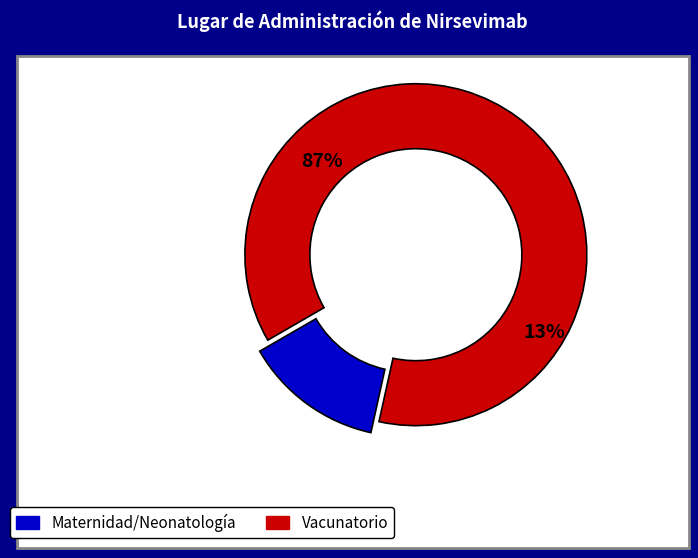

How many segments does this pie chart have?

2